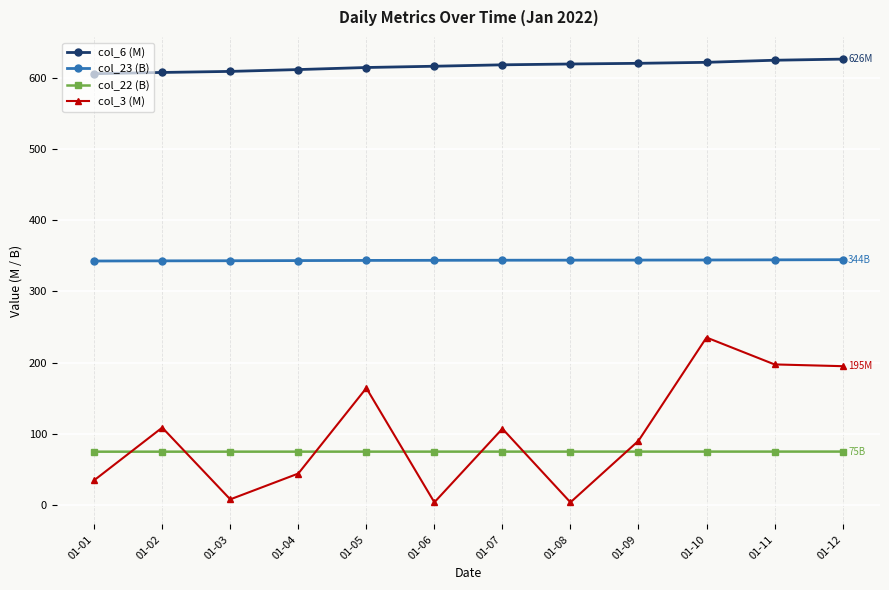

At 01-05, list the series in order from largest to smallest.

col_6 (M), col_23 (B), col_3 (M), col_22 (B)